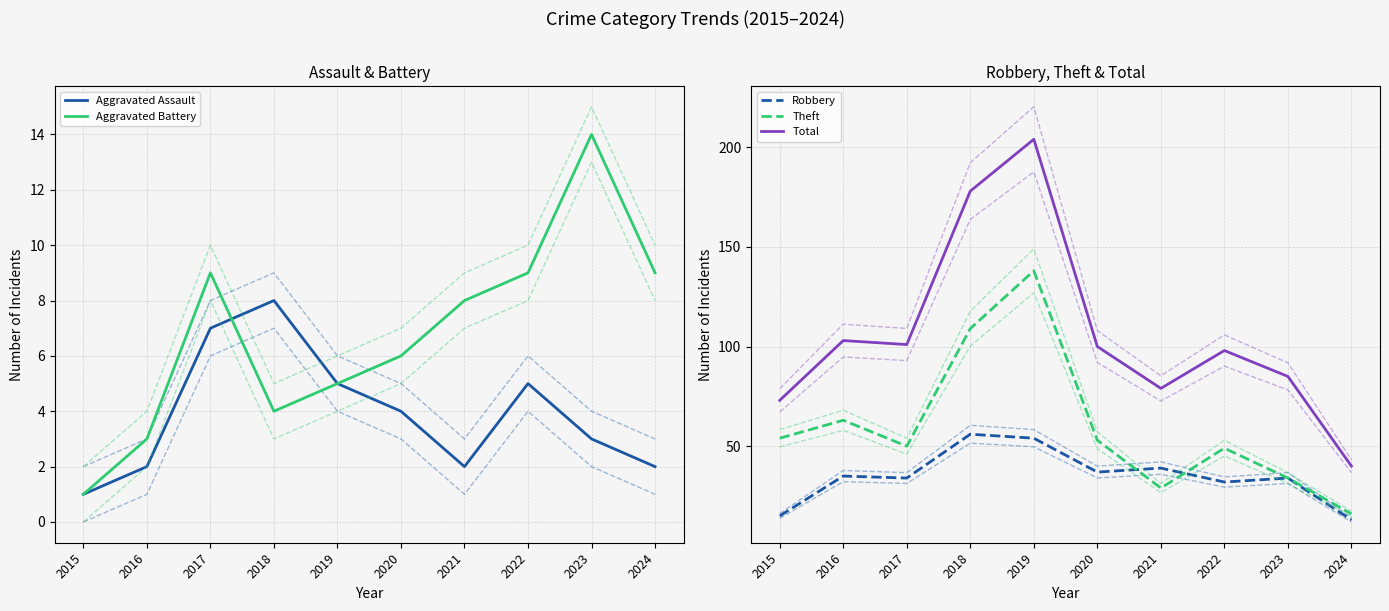

What is the difference between the maximum and minimum values in the Theft series?

122